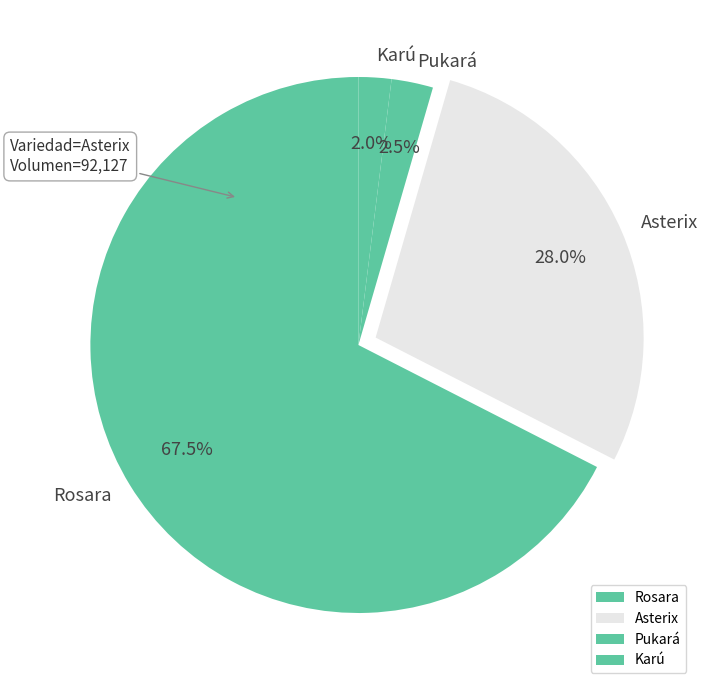

Count the number of slices in the pie.

4